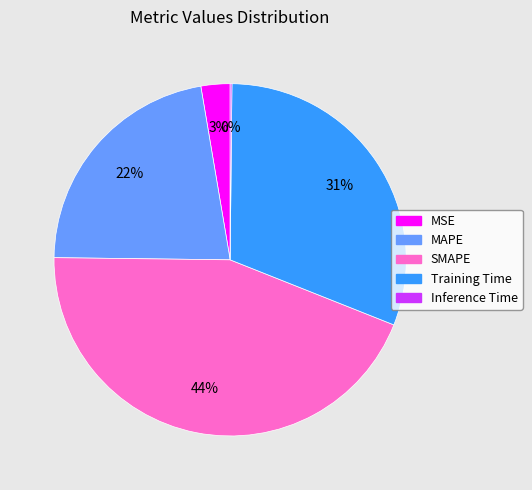

Is the sum of SMAPE and Training Time greater than half?

Yes